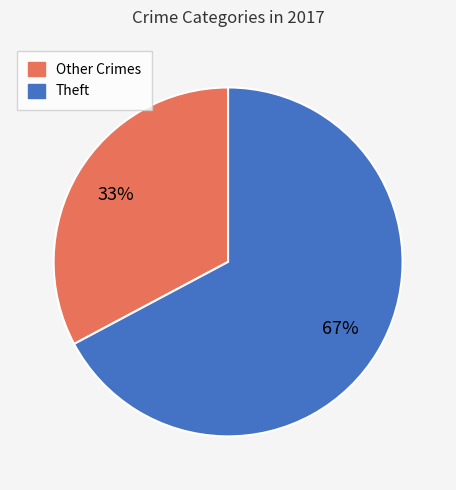

Is there any slice that represents more than half of the pie?

Yes